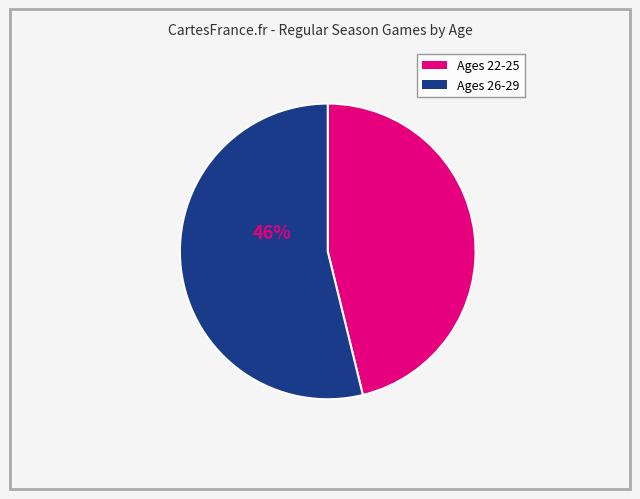

Is there a majority slice in this chart?

Yes